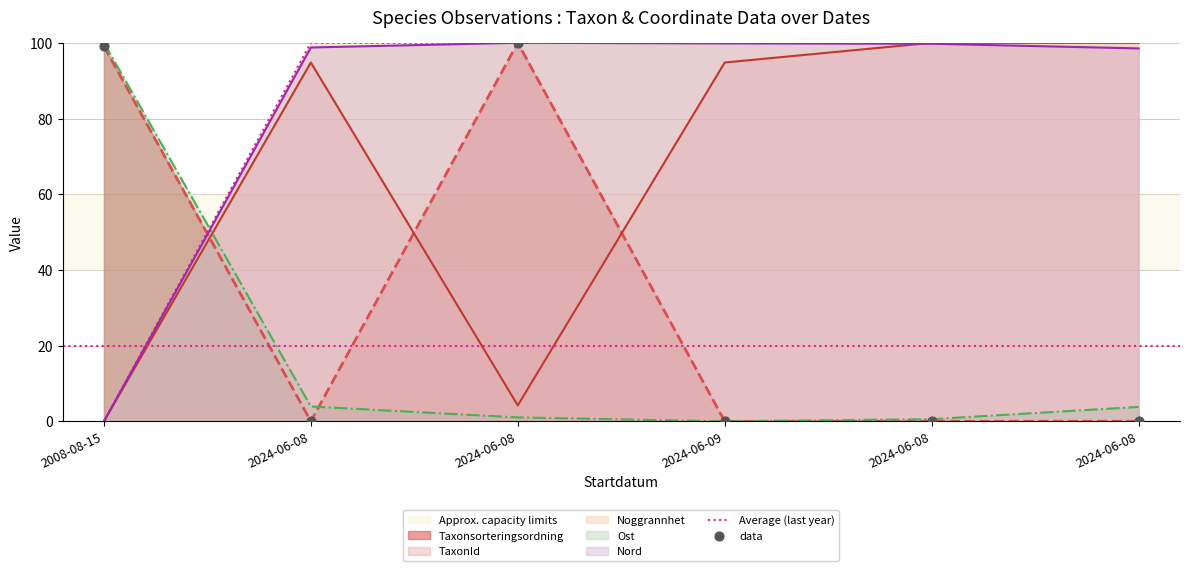

What are all the series names shown in the legend?

Taxonsorteringsordning, TaxonId, Noggrannhet, Ost, Nord